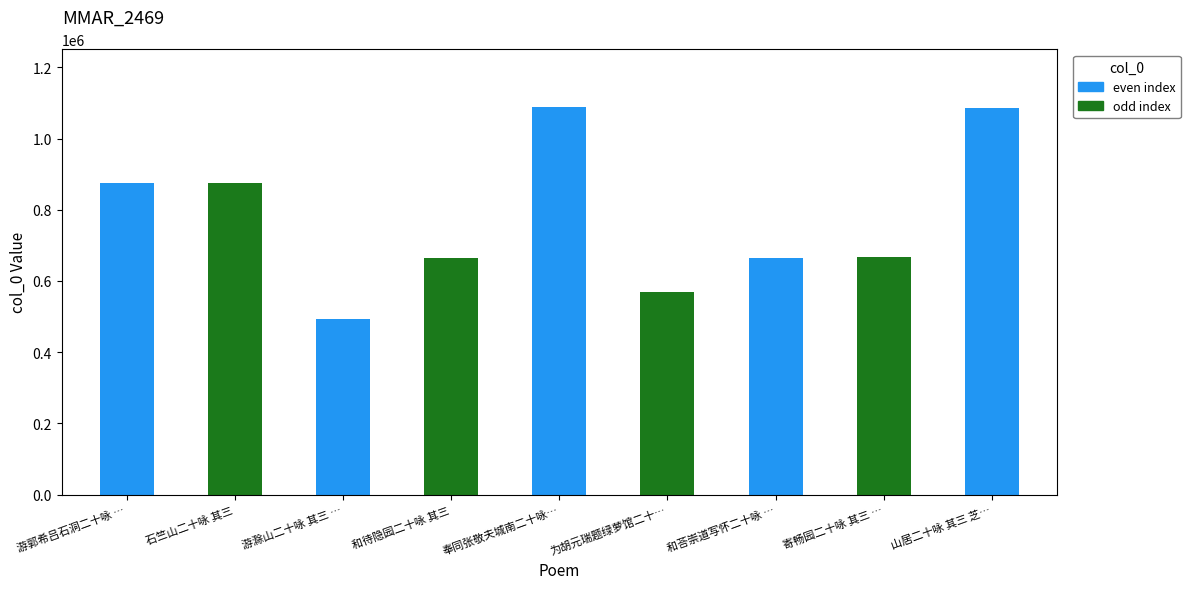

What is the label of the 1st bar from the left?

游郭希吕石洞二十咏 其三 书院